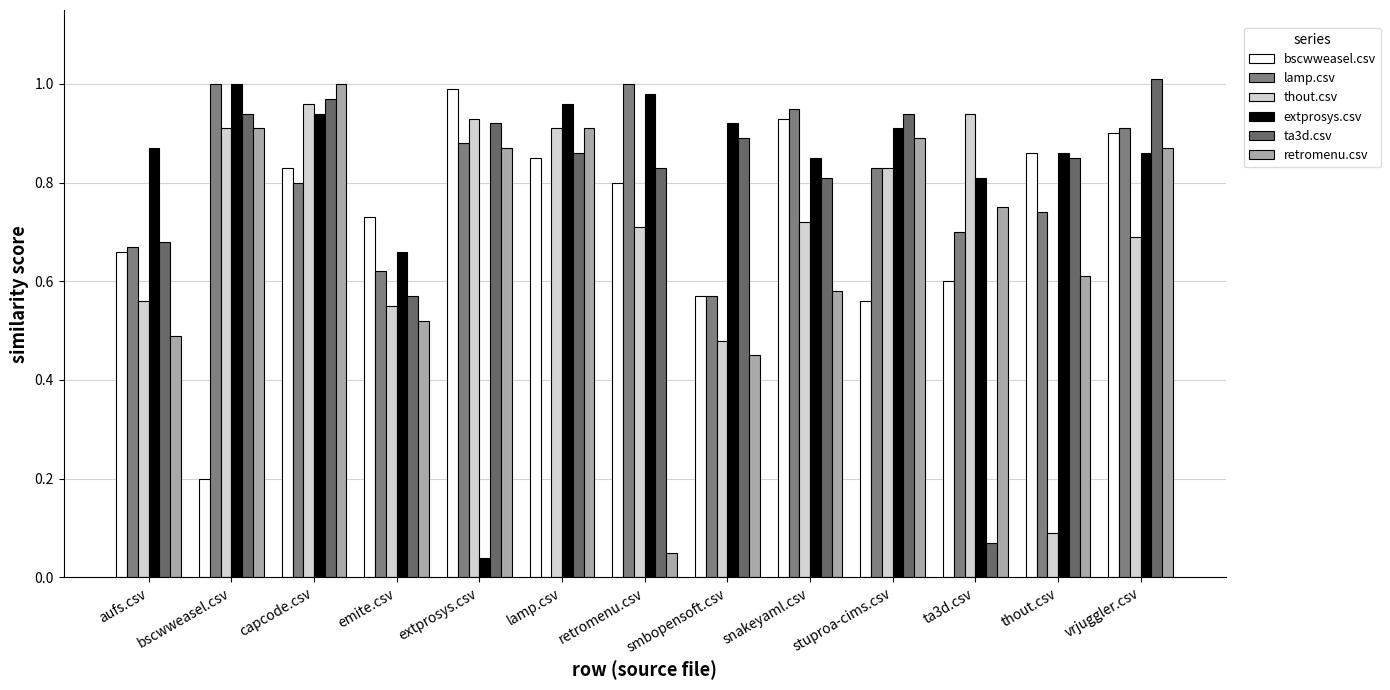

Is the value of extprosys.csv at retromenu.csv greater than the value of lamp.csv at smbopensoft.csv?

Yes